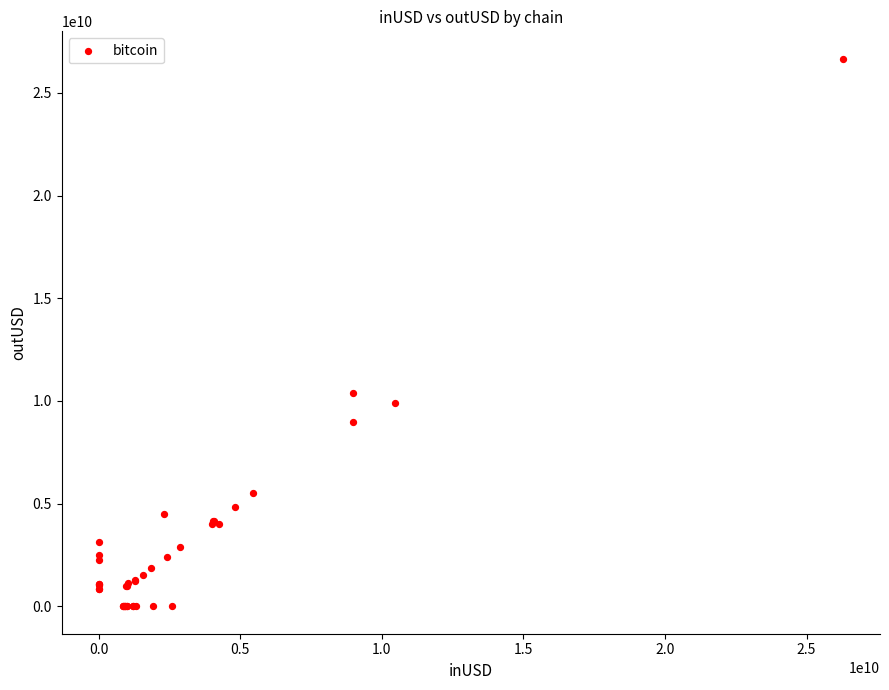

What Y value in the scatter plot is closest to 13333118011?

10410510105.9